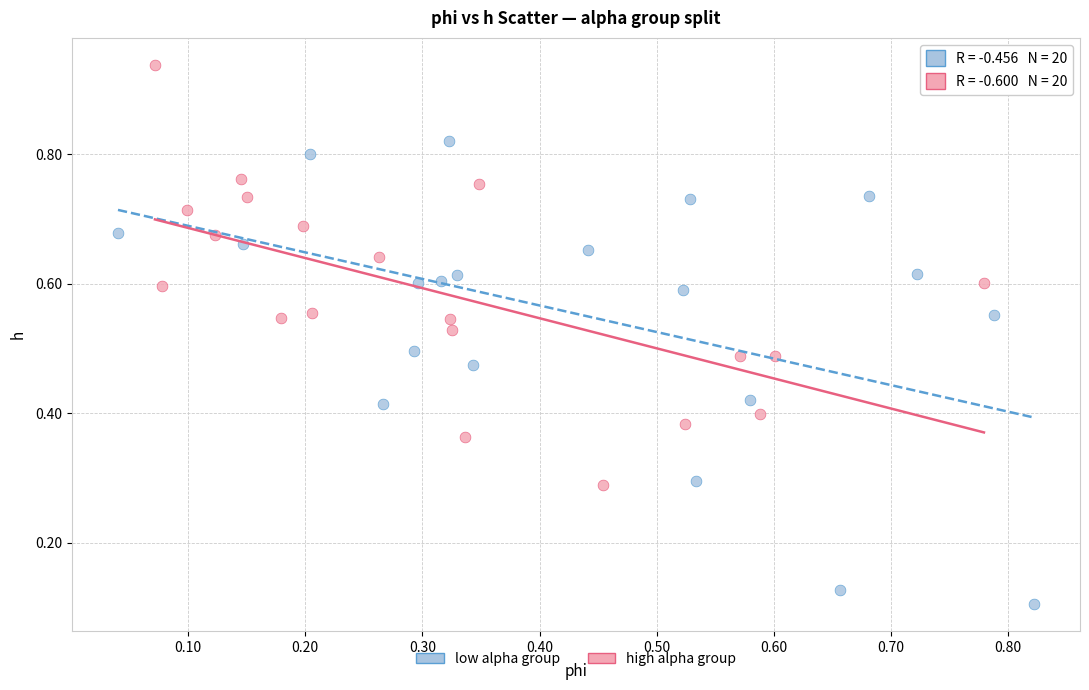

Which series has the largest Y range (max minus min)?

low alpha group